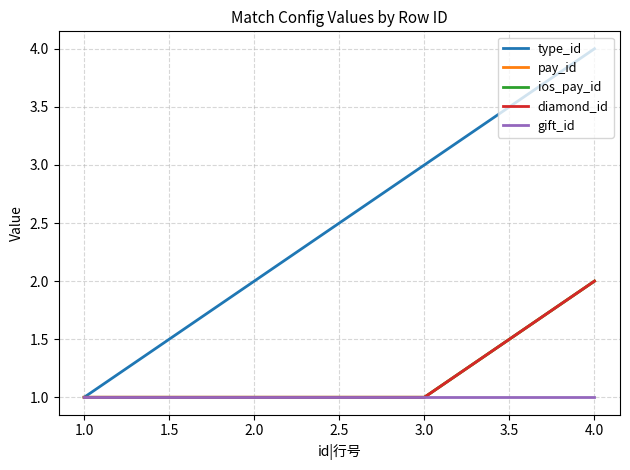

Does the chart display data point markers on the line(s)?

No